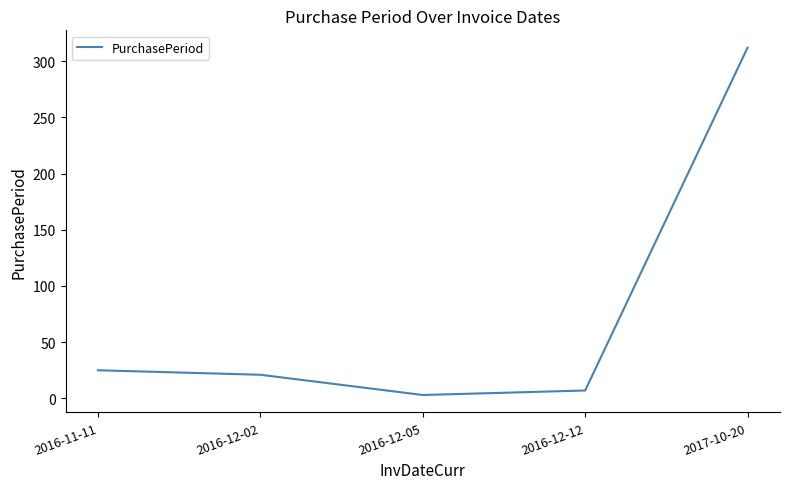

What is the change in value from 2016-12-12 to 2017-10-20?

+305